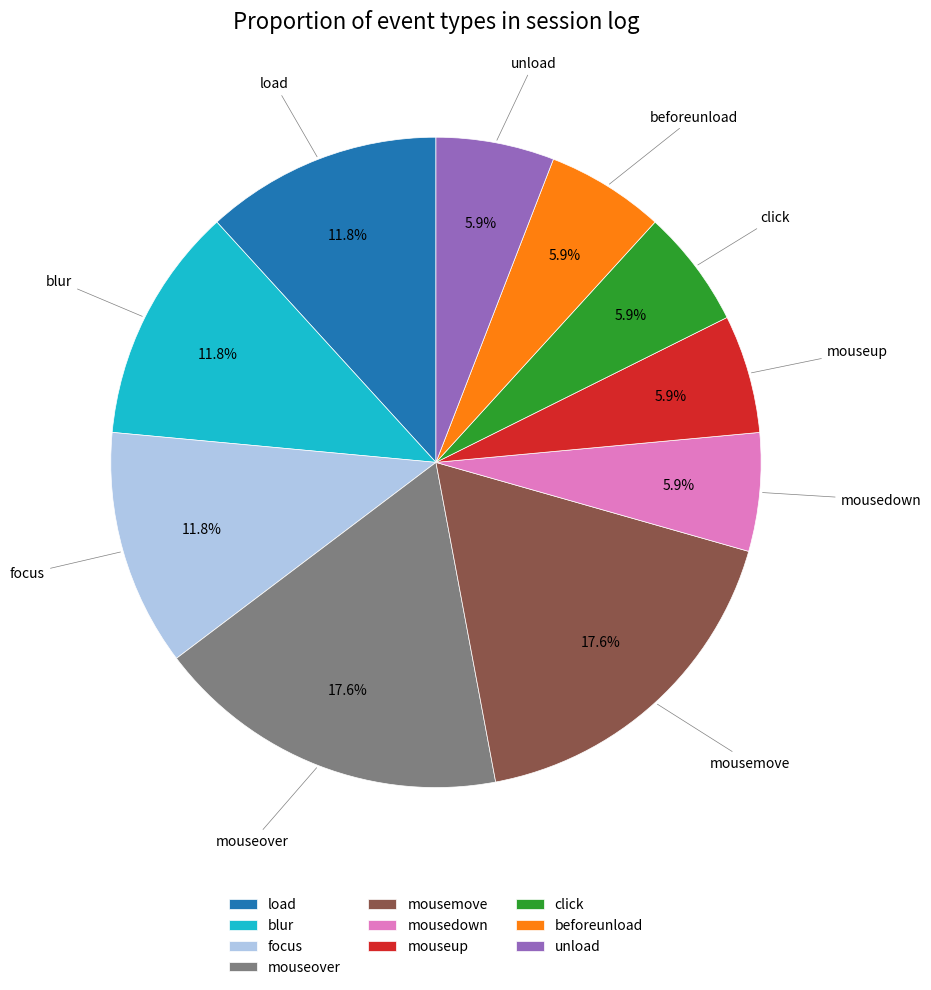

How many segments does this pie chart have?

10